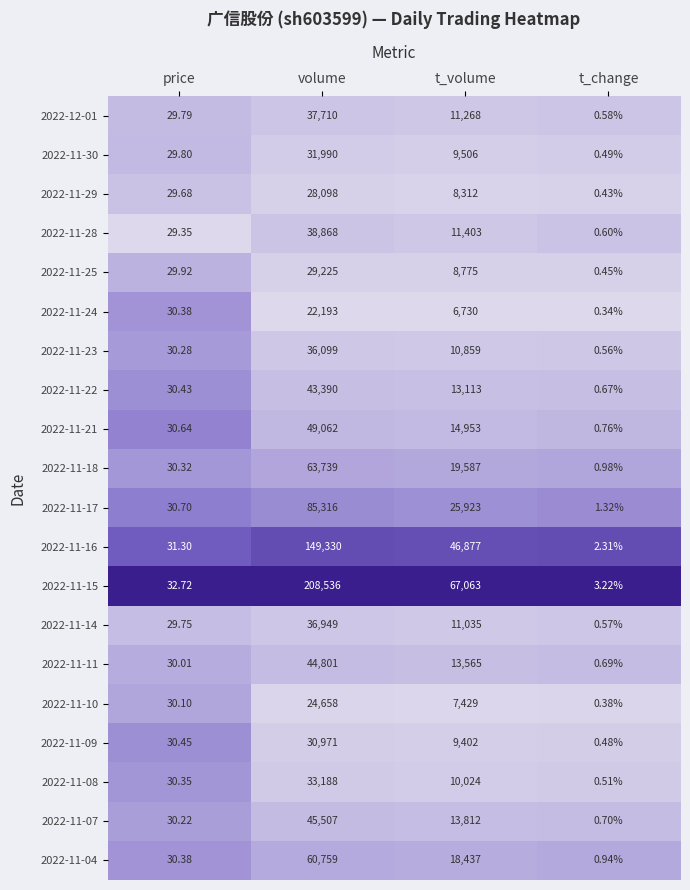

Which series has the widest spread of values?

2022-11-15